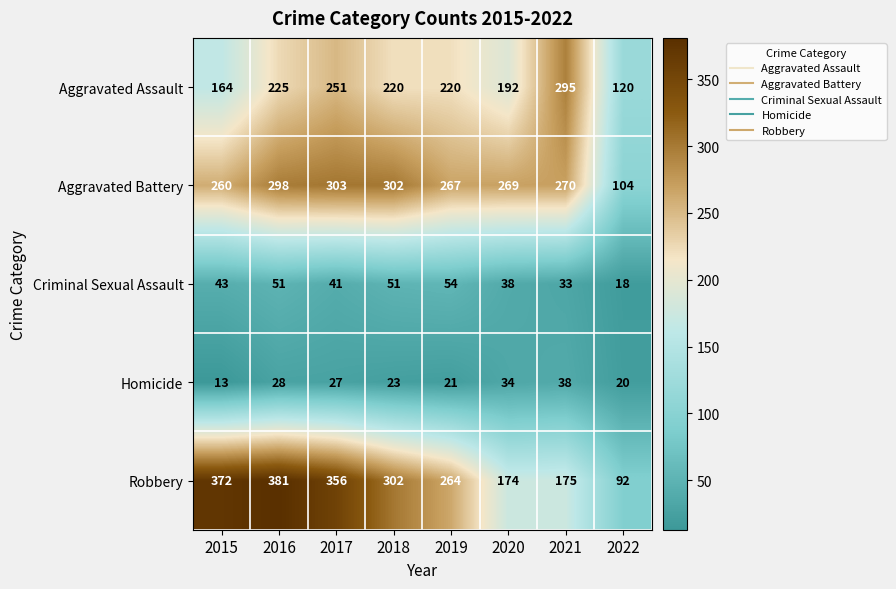

At how many categories does at least one series exceed 218?

7